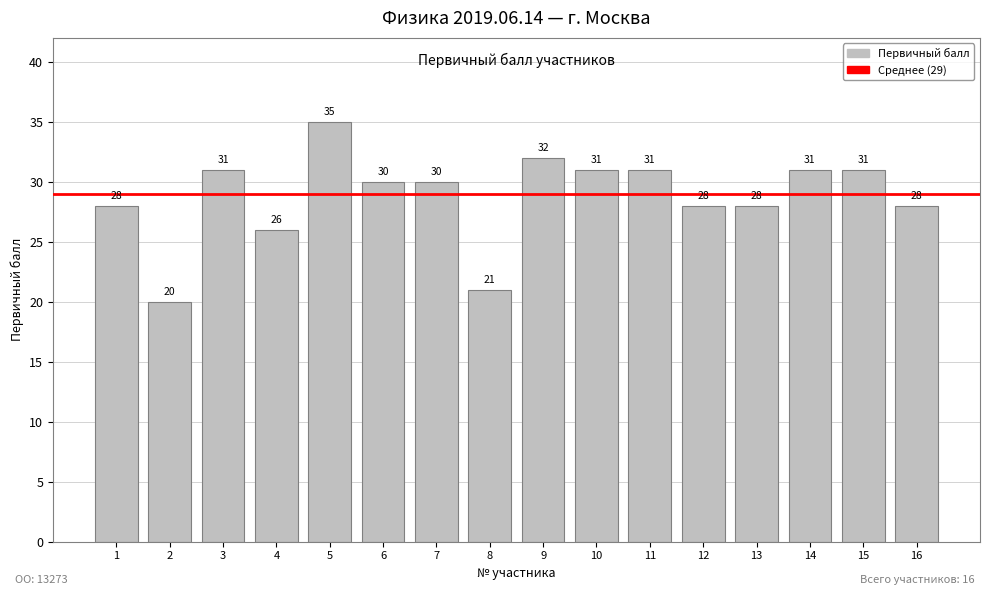

How many distinct data groups are displayed?

1